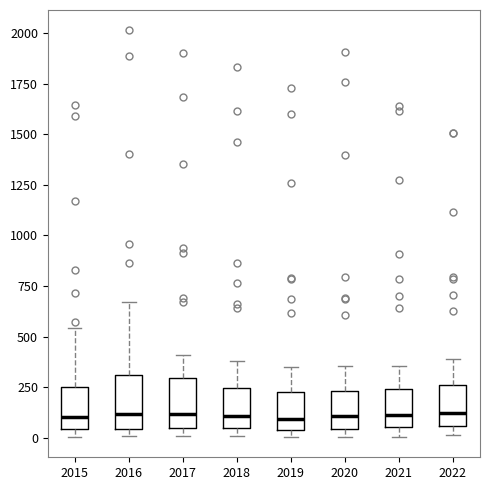

Reading left to right, read every box against the y-axis: the position of its median line, the range the box covers, and the ends of its whiskers. The values are not printed on the chart, so give them approximately, as read against the axis.

2015: median 100, box 50 to 250, whiskers 0 to 550
2016: median 100, box 50 to 300, whiskers 0 to 650
2017: median 100, box 50 to 300, whiskers 0 to 400
2018: median 100, box 50 to 250, whiskers 0 to 400
2019: median 100, box 50 to 250, whiskers 0 to 350
2020: median 100, box 50 to 250, whiskers 0 to 350
2021: median 100, box 50 to 250, whiskers 0 to 350
2022: median 100, box 50 to 250, whiskers 0 to 400